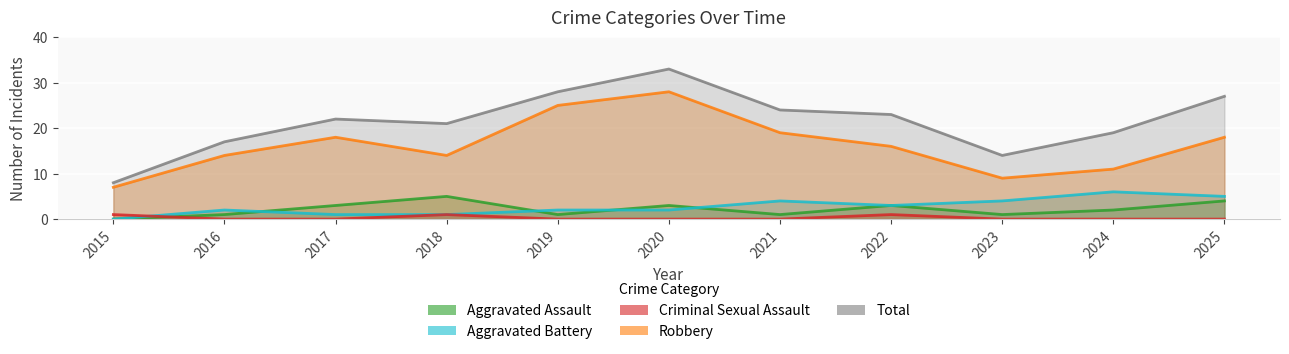

Reading left to right, what are all the values shown in this chart?

Aggravated Assault: 2015=0	2016=1	2017=3	2018=5	2019=1	2020=3	2021=1	2022=3	2023=1	2024=2	2025=4
Aggravated Battery: 2015=0	2016=2	2017=1	2018=1	2019=2	2020=2	2021=4	2022=3	2023=4	2024=6	2025=5
Criminal Sexual Assault: 2015=1	2016=0	2017=0	2018=1	2019=0	2020=0	2021=0	2022=1	2023=0	2024=0	2025=0
Robbery: 2015=7	2016=14	2017=18	2018=14	2019=25	2020=28	2021=19	2022=16	2023=9	2024=11	2025=18
Total: 2015=8	2016=17	2017=22	2018=21	2019=28	2020=33	2021=24	2022=23	2023=14	2024=19	2025=27